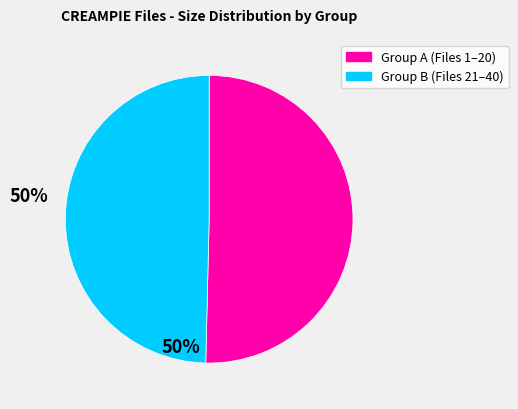

Does any single category account for the majority?

Yes